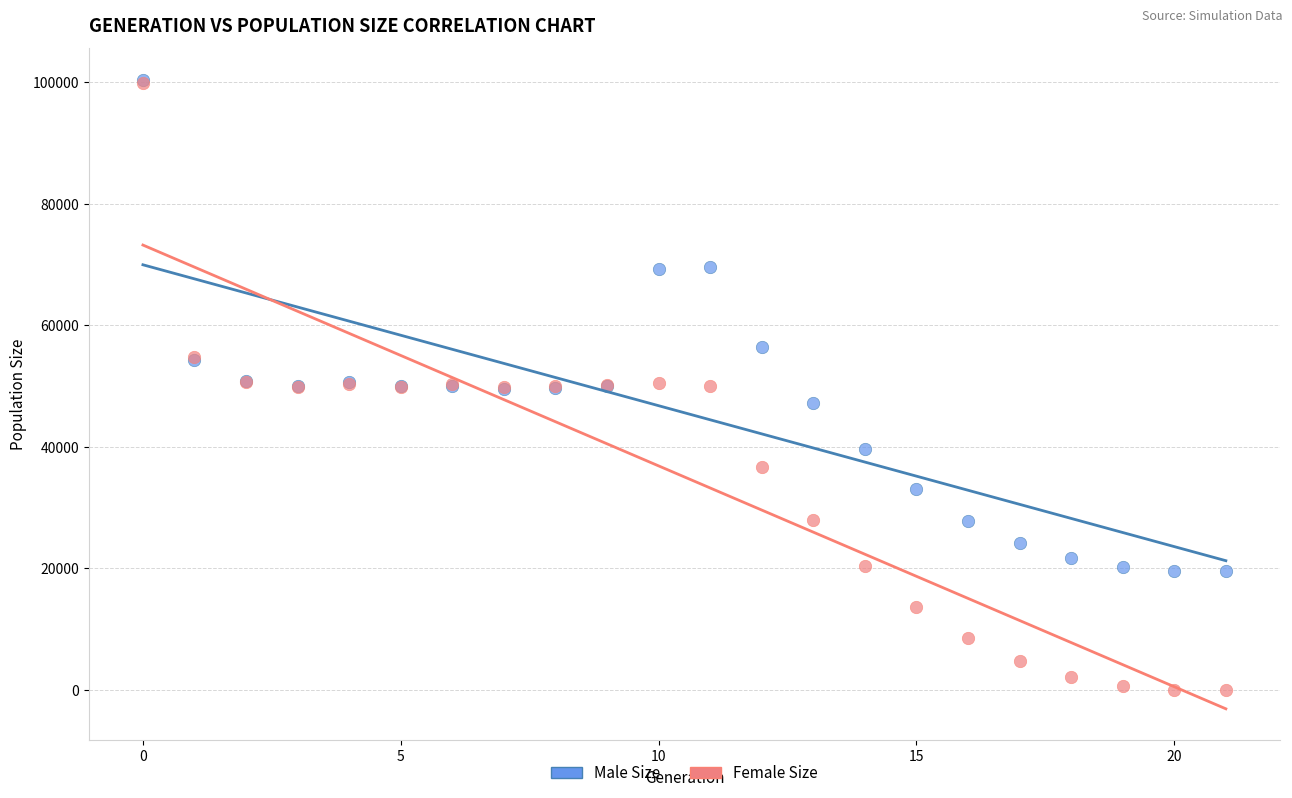

In the Male Size series, what Y value is closest to 59964?

56405